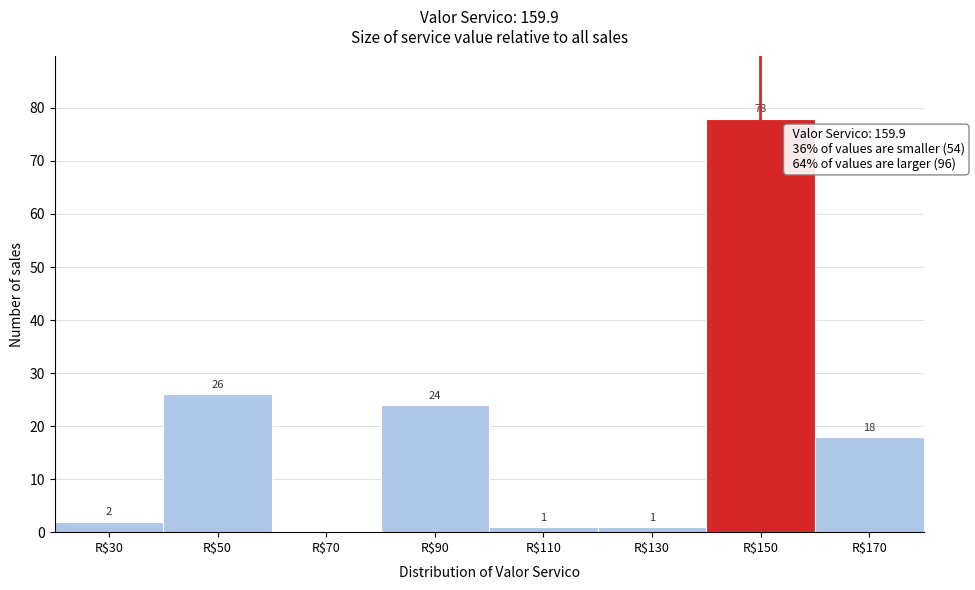

What is the sum of all values?

150